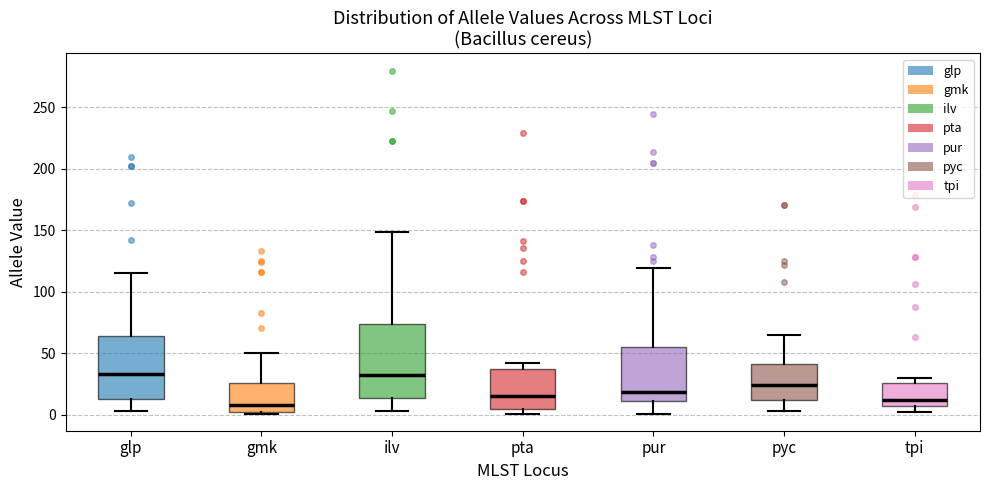

Reading left to right, transcribe this box plot: for each box, give where its median line is, the range the box spans, and where its two whiskers end, as read against the y-axis. The values are not printed on the chart, so give them approximately, as read against the axis.

glp: median 35, box 15 to 65, whiskers 5 to 115
gmk: median 10, box 0 to 25, whiskers 0 to 50
ilv: median 30, box 15 to 75, whiskers 5 to 150
pta: median 15, box 5 to 40, whiskers 0 to 40 (just above the box's upper edge)
pur: median 20, box 10 to 55, whiskers 0 to 120
pyc: median 25, box 10 to 40, whiskers 5 to 65
tpi: median 10, box 5 to 25, whiskers 0 to 30